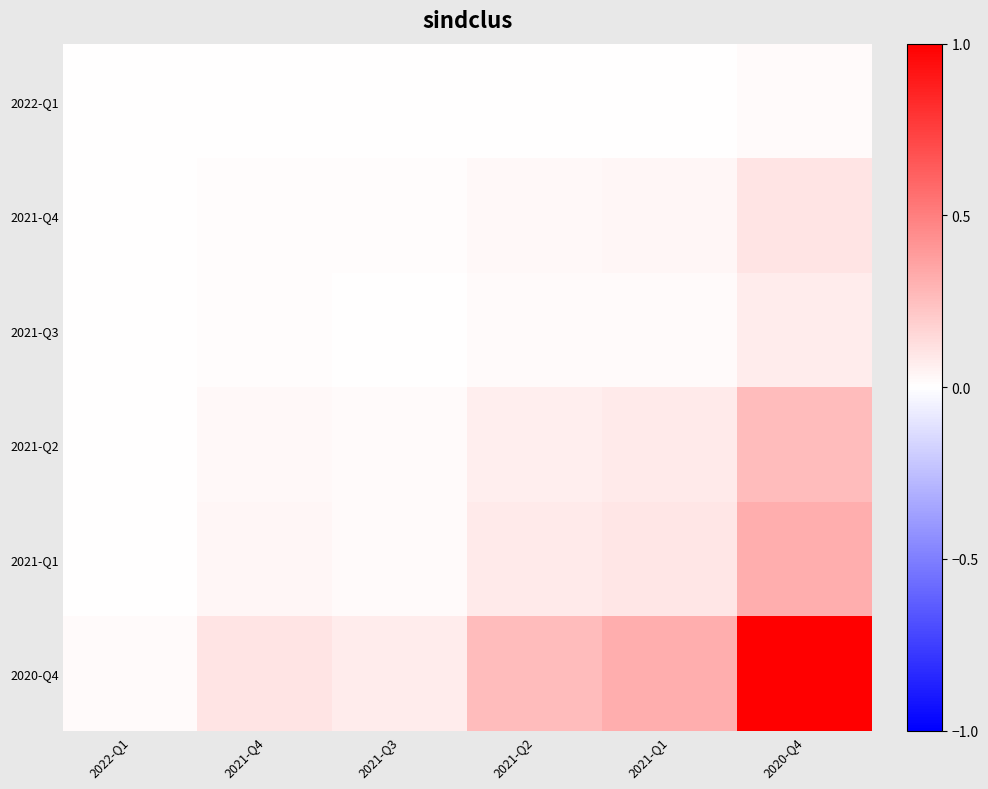

Between 2022-Q1 and 2020-Q4, which series saw the biggest shift?

2020-Q4